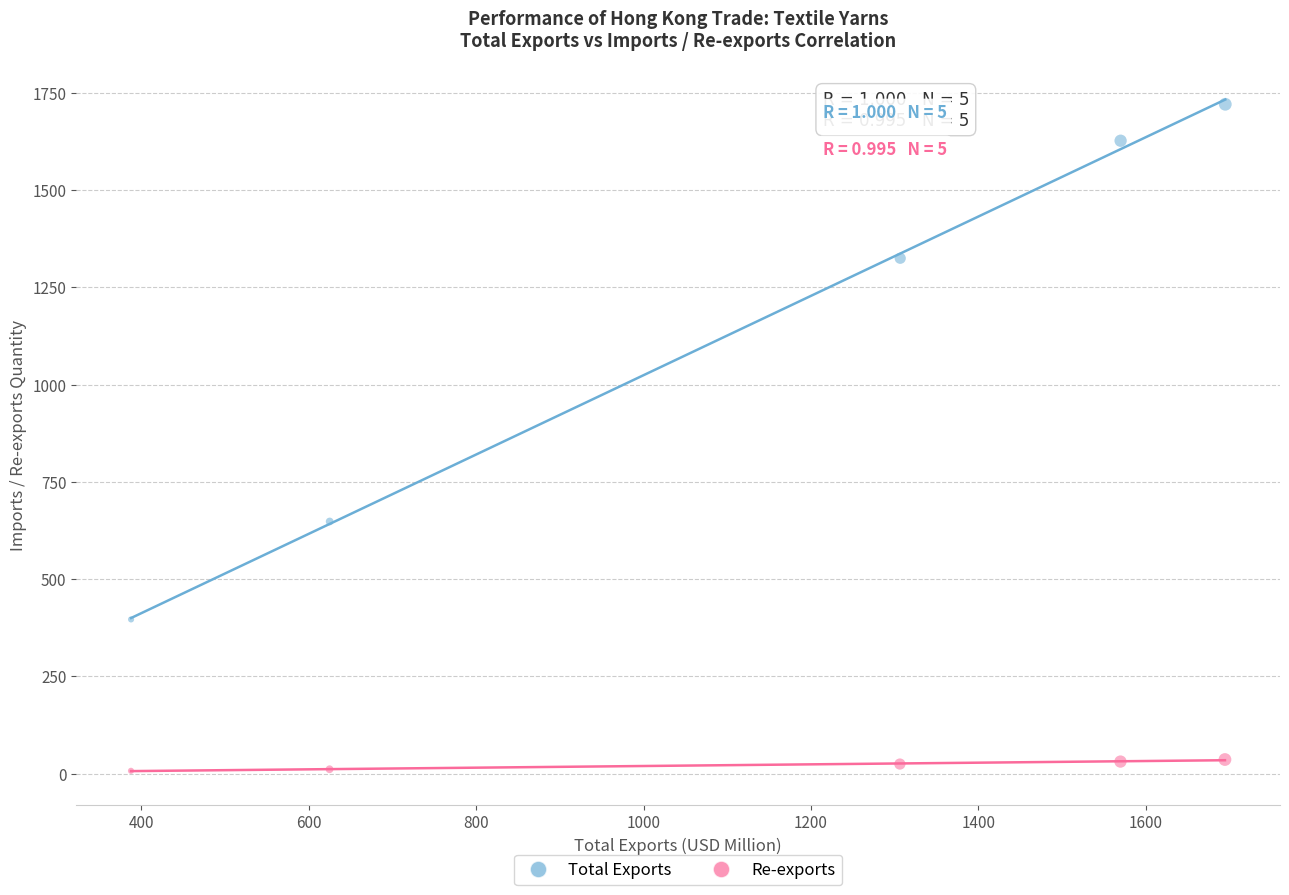

Which series reaches the maximum Y coordinate?

Total Exports